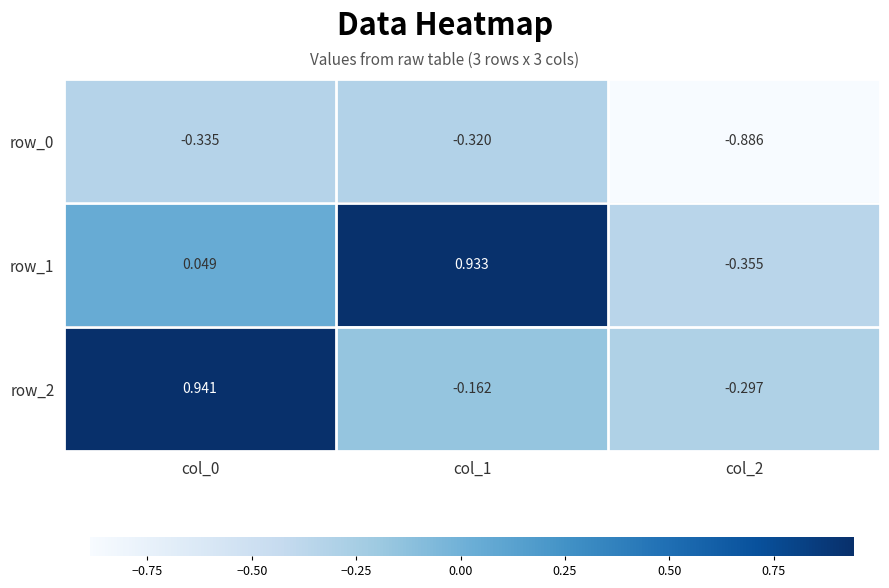

Is the value of row_1 at col_0 greater than the value of row_2 at col_0?

No